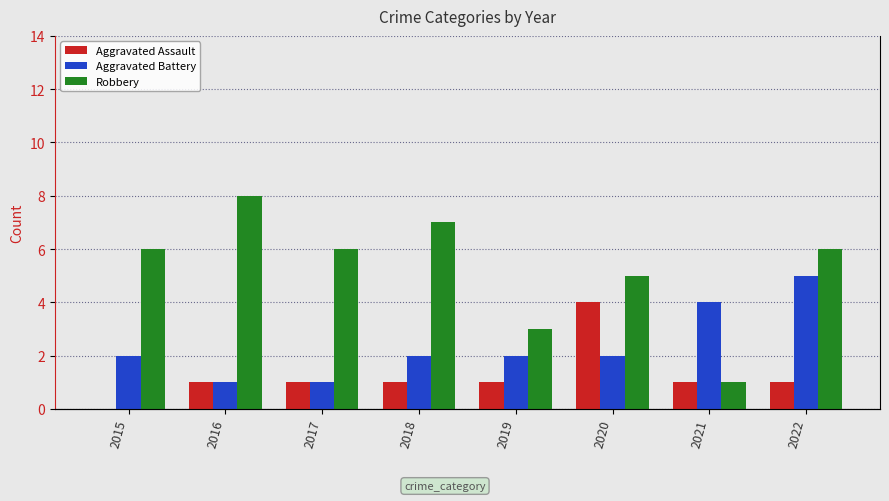

At which category is the sum across all series the highest?

2022